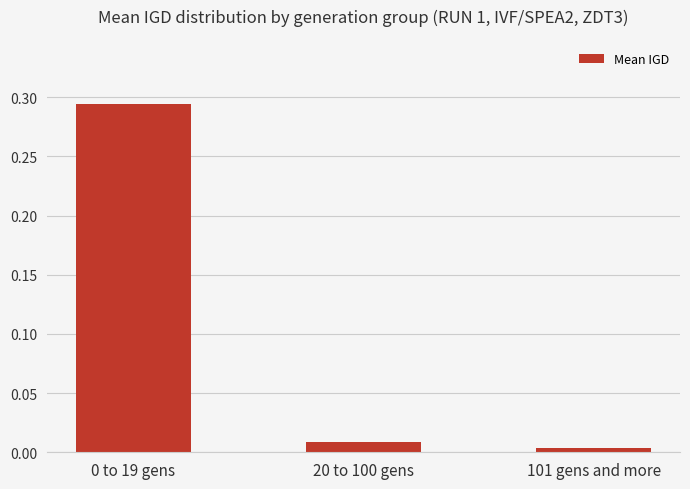

What is the label of the 2nd bar from the right?

20 to 100 gens